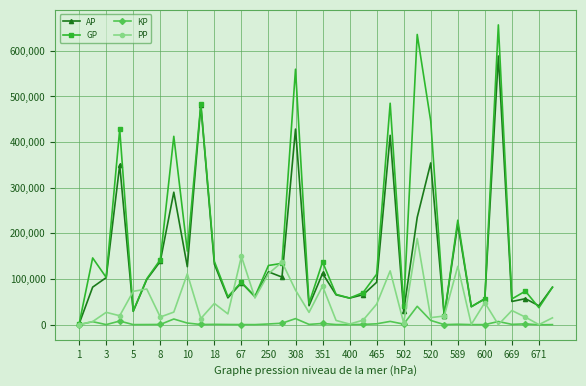

True or false: KP has more than 2 points higher than both neighbors.

True